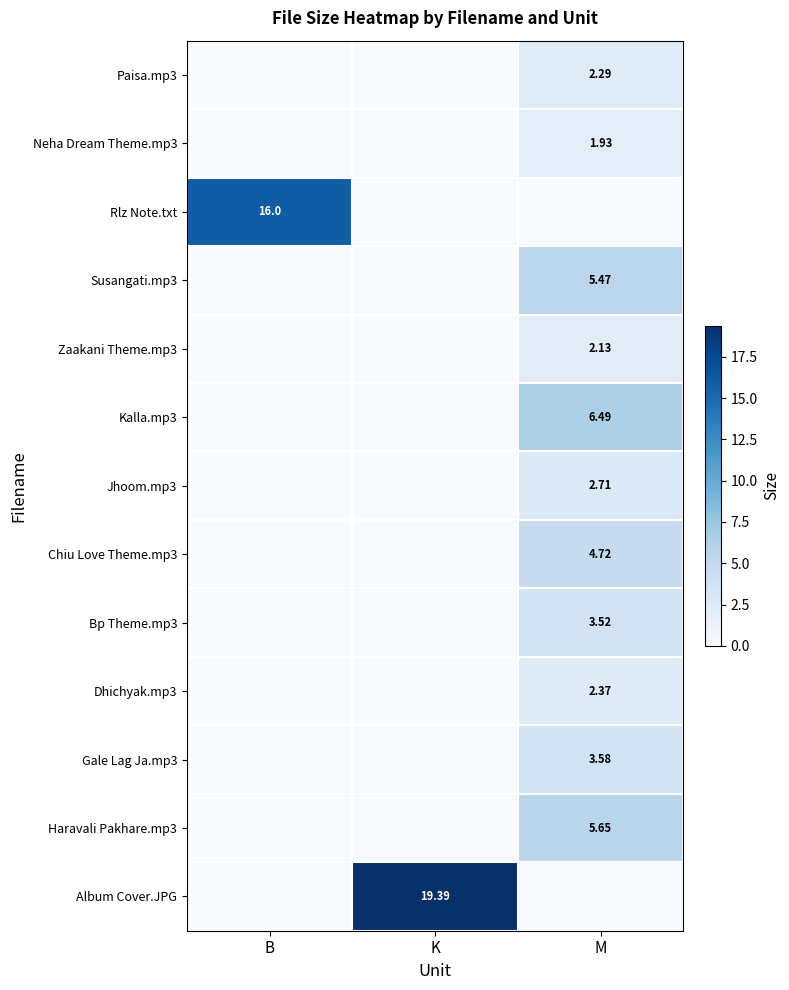

How many Neha Dream Theme.mp3 values are between 0 and 1?

2